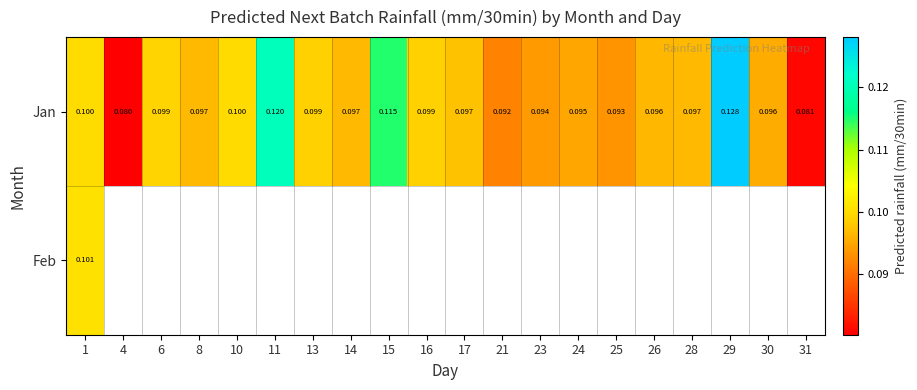

At which category is the sum across all series the highest?

1